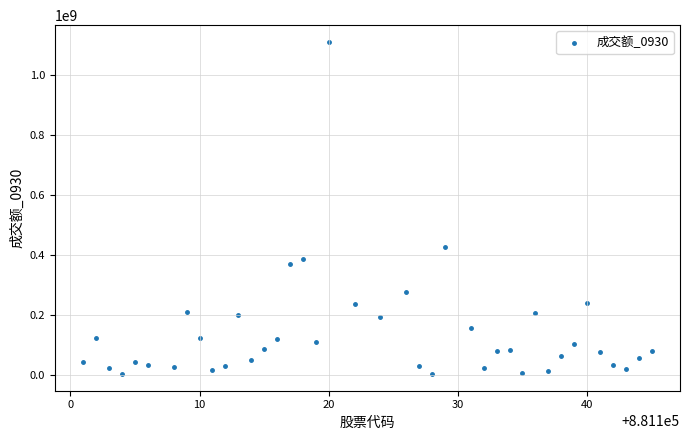

What Y value in the scatter plot is closest to 557233756?

427028794